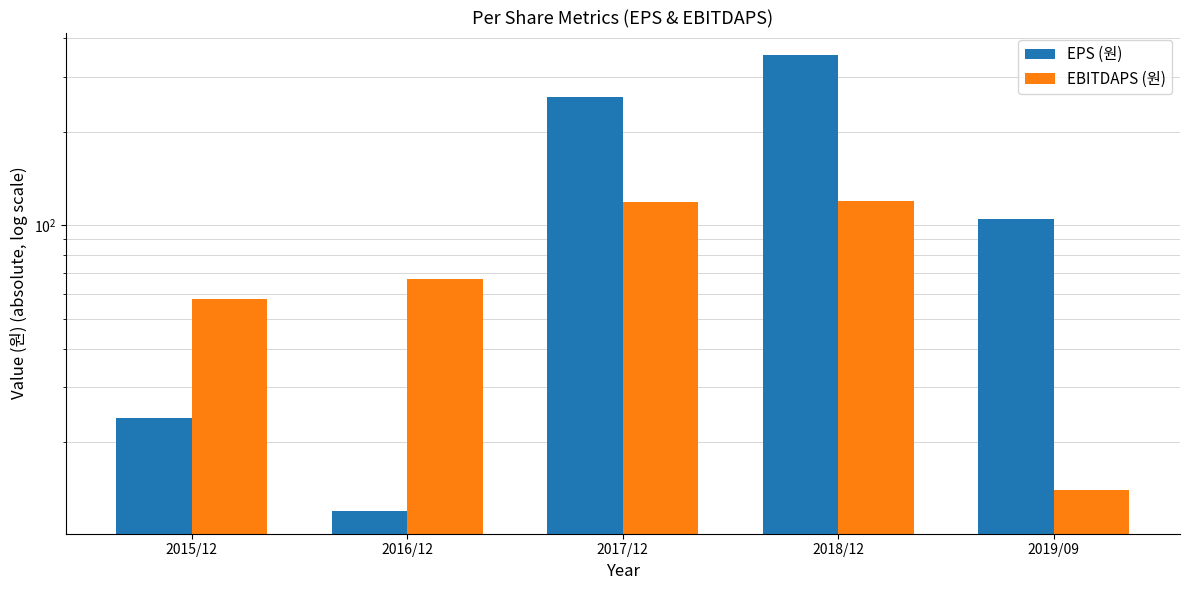

At which category is the sum across all series the highest?

2018/12